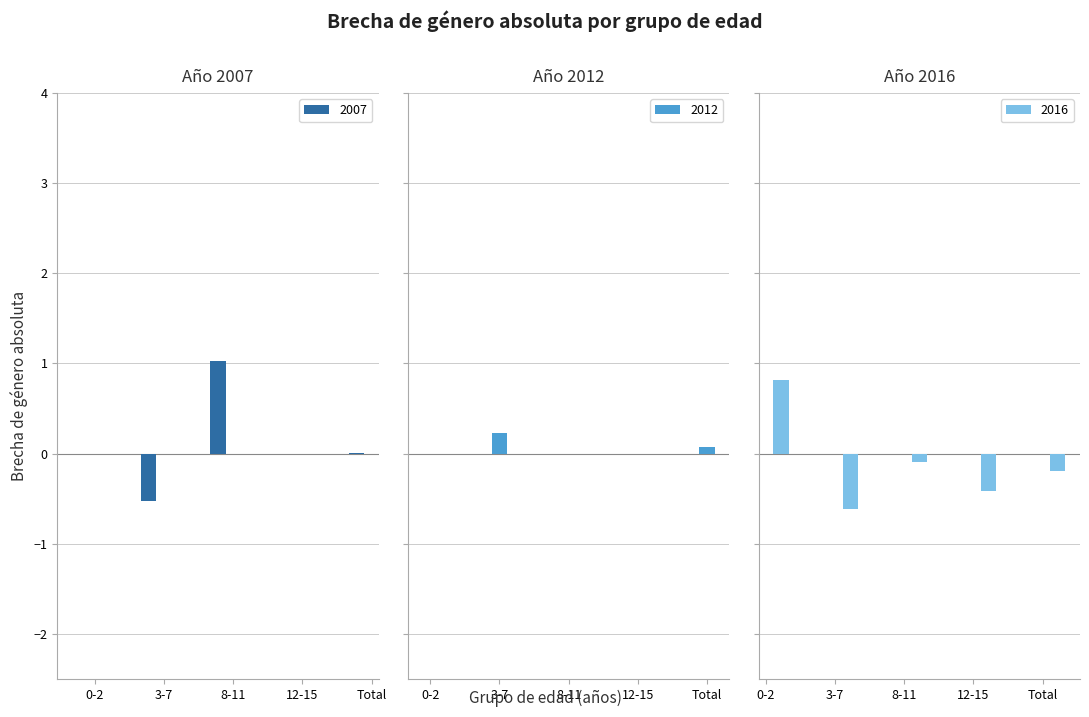

At which label does 2012 reach its peak?

3-7